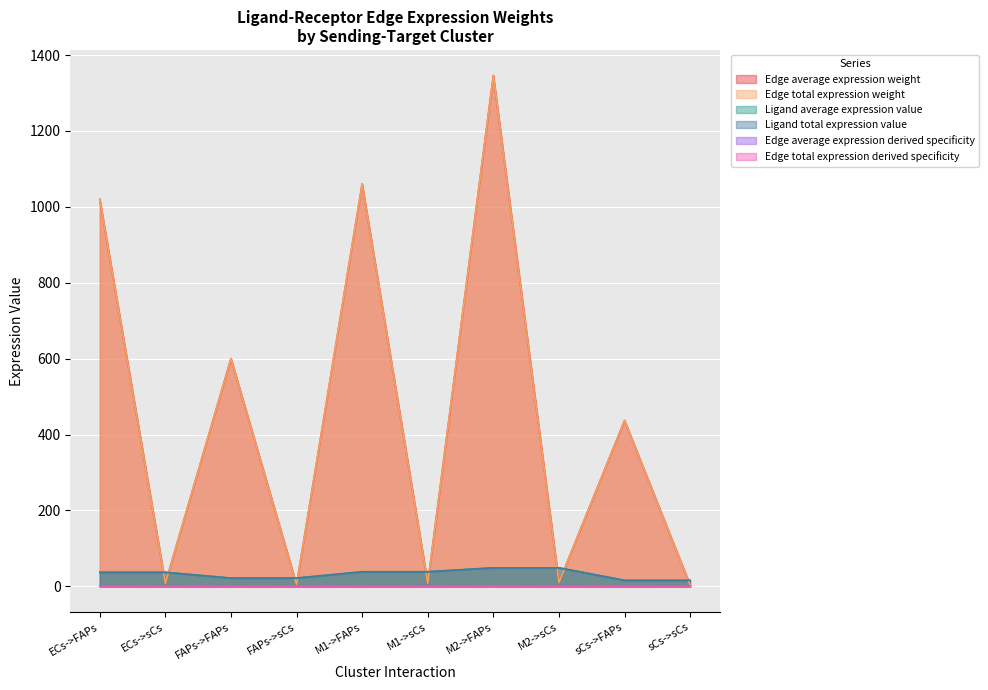

The Ligand total expression value series shows 37.0 at ECs->FAPs. True or false?

True